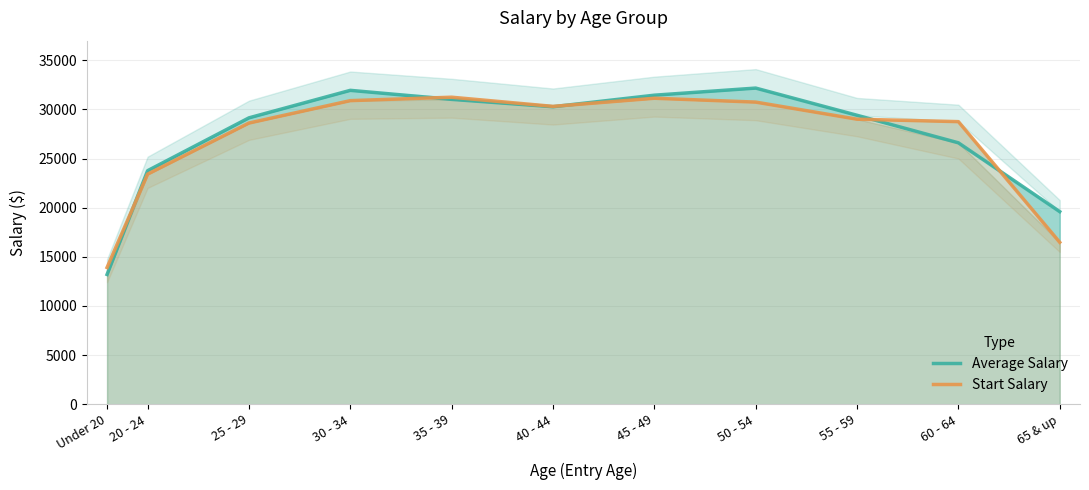

How many lines are shown in the chart?

2